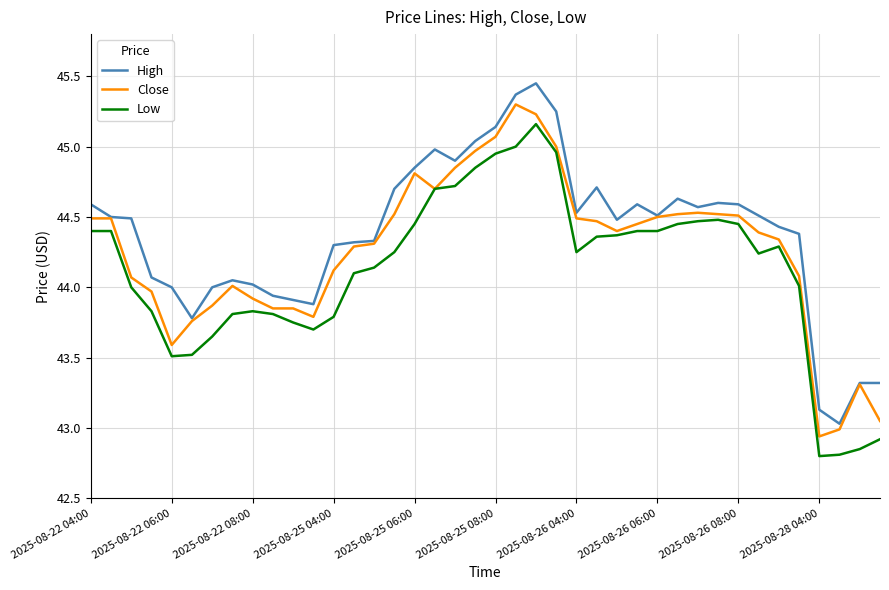

Rank the series by their maximum value, from lowest to highest.

Low, Close, High